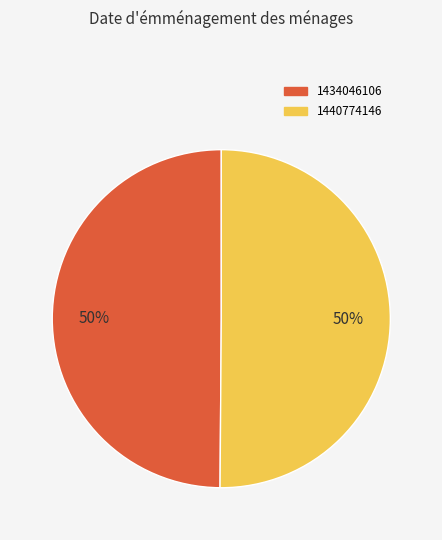

The 1434046106 slice represents 50% of the pie. True or false?

True